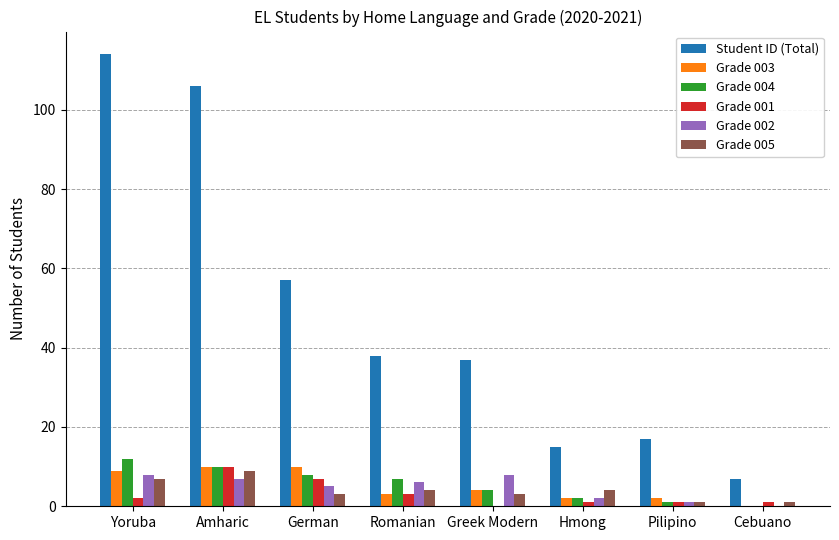

The Grade 004 series shows 4 at Greek Modern. True or false?

True